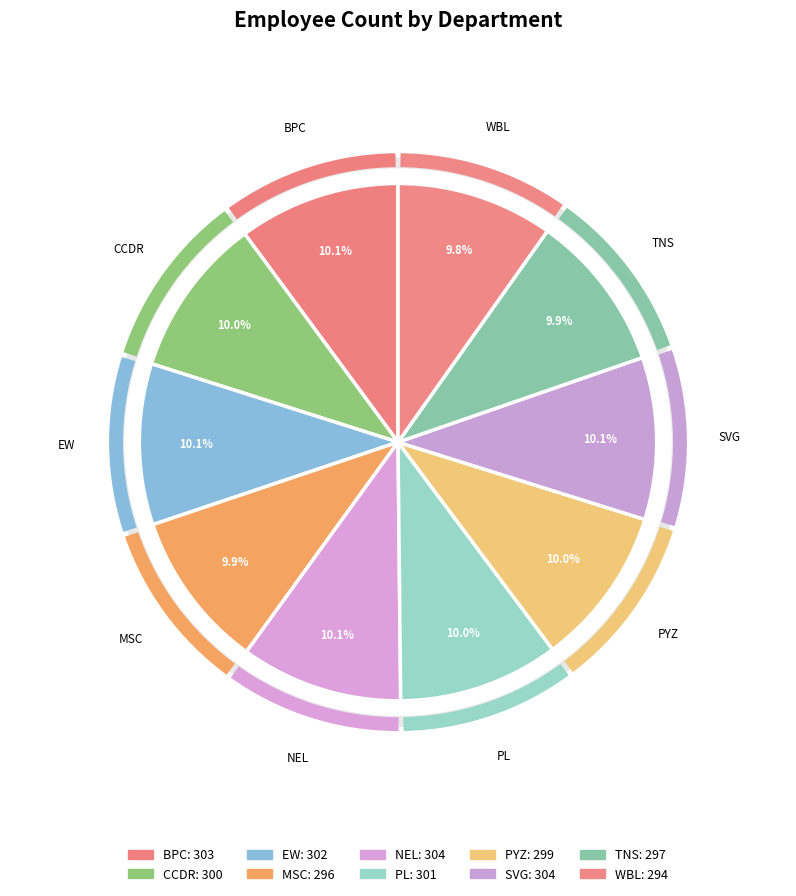

To the nearest percent, what percentage of the pie is TNS?

10%